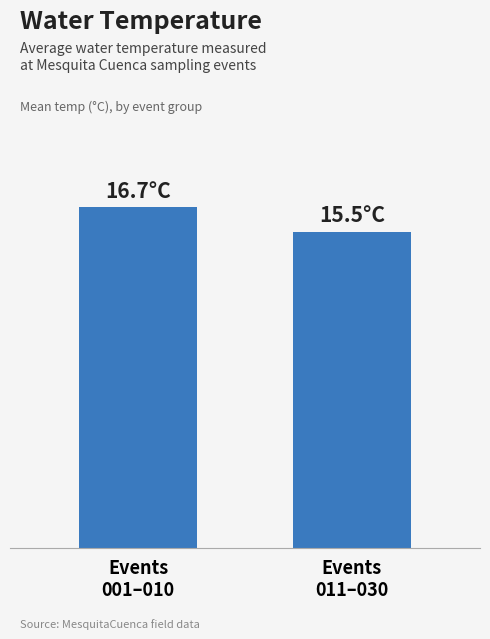

Reading left to right, what are all the values shown in this chart?

Events
001–010=16.7	Events
011–030=15.5